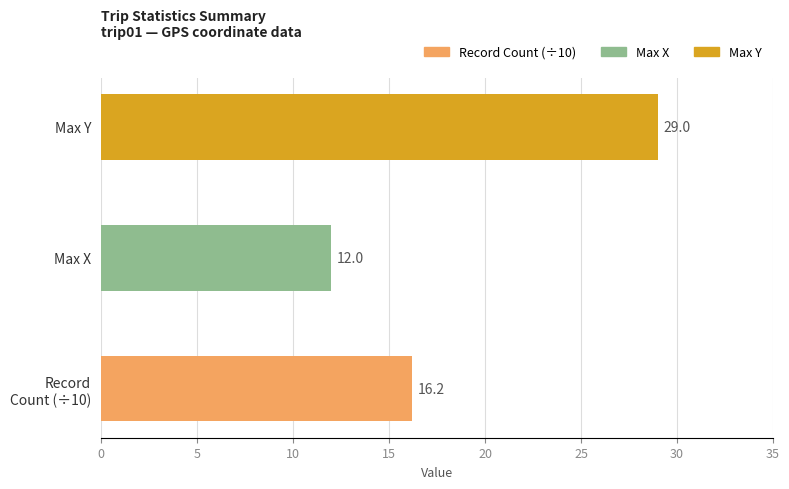

True or false: the data shows 29.0 at Max Y.

True